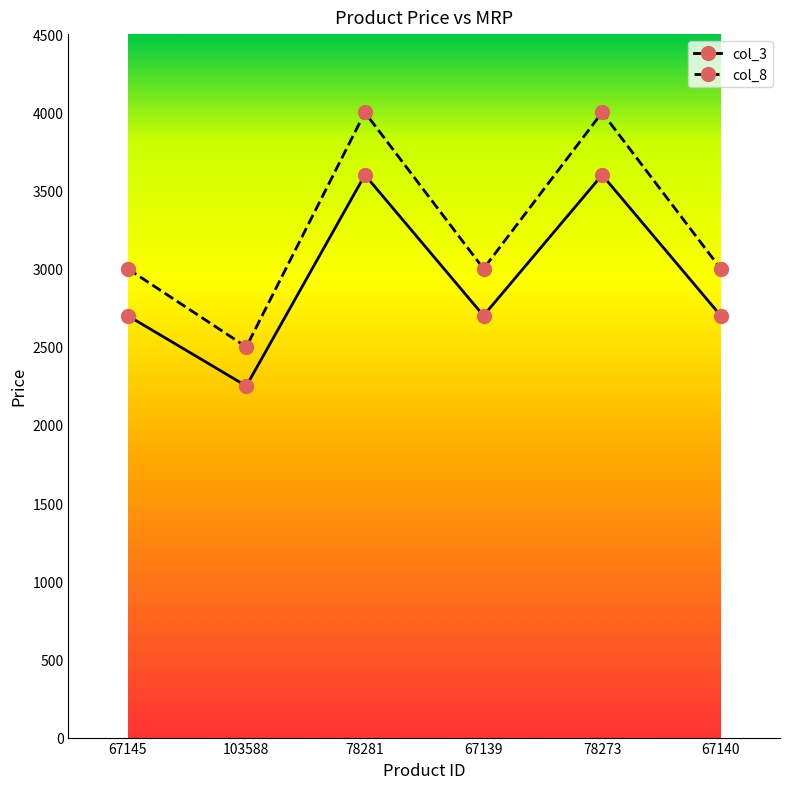

In col_3, how many points are lower than both neighbors (excluding endpoints)?

2